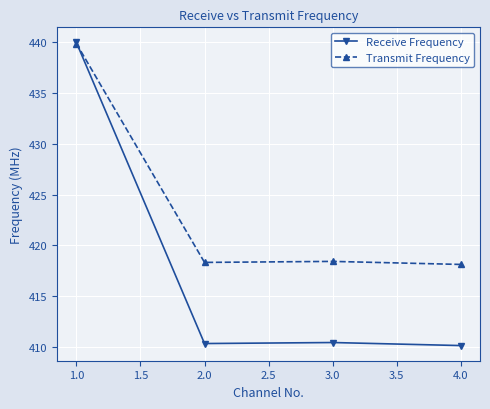

What is the value of the Transmit Frequency point at the 3rd from the left?

418.4